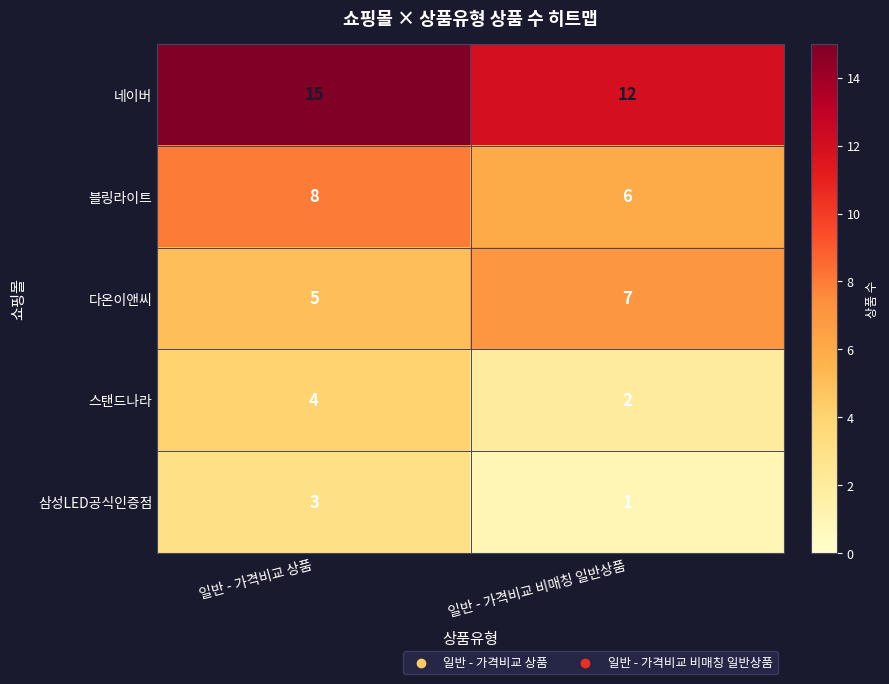

Reading left to right, transcribe all the data shown in this chart.

네이버: 일반 - 가격비교 상품=15	일반 - 가격비교 비매칭 일반상품=12
블링라이트: 일반 - 가격비교 상품=8	일반 - 가격비교 비매칭 일반상품=6
다온이앤씨: 일반 - 가격비교 상품=5	일반 - 가격비교 비매칭 일반상품=7
스탠드나라: 일반 - 가격비교 상품=4	일반 - 가격비교 비매칭 일반상품=2
삼성LED공식인증점: 일반 - 가격비교 상품=3	일반 - 가격비교 비매칭 일반상품=1